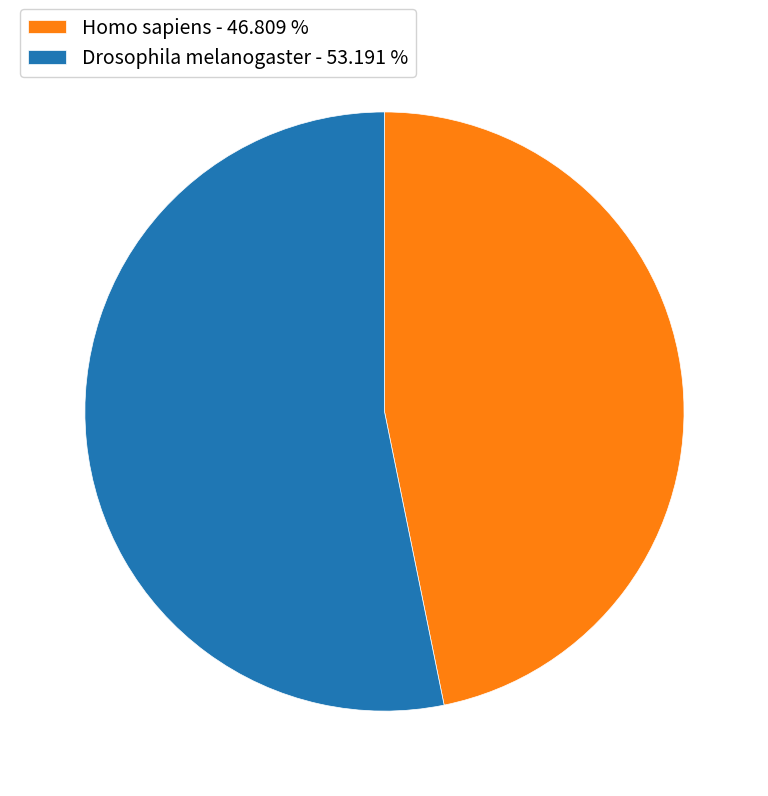

How many segments does this pie chart have?

2